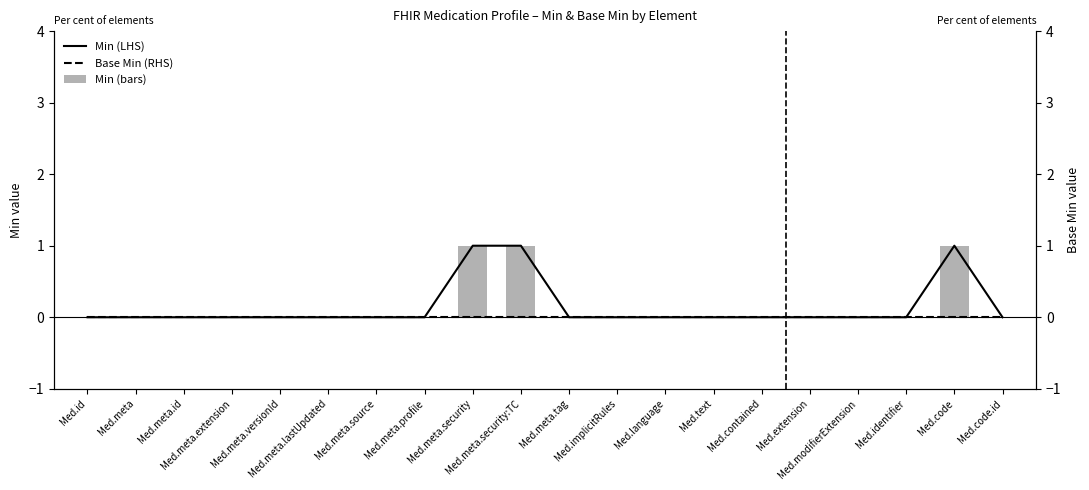

Which series changed the most between Med.meta.source and Med.extension?

Min (LHS)